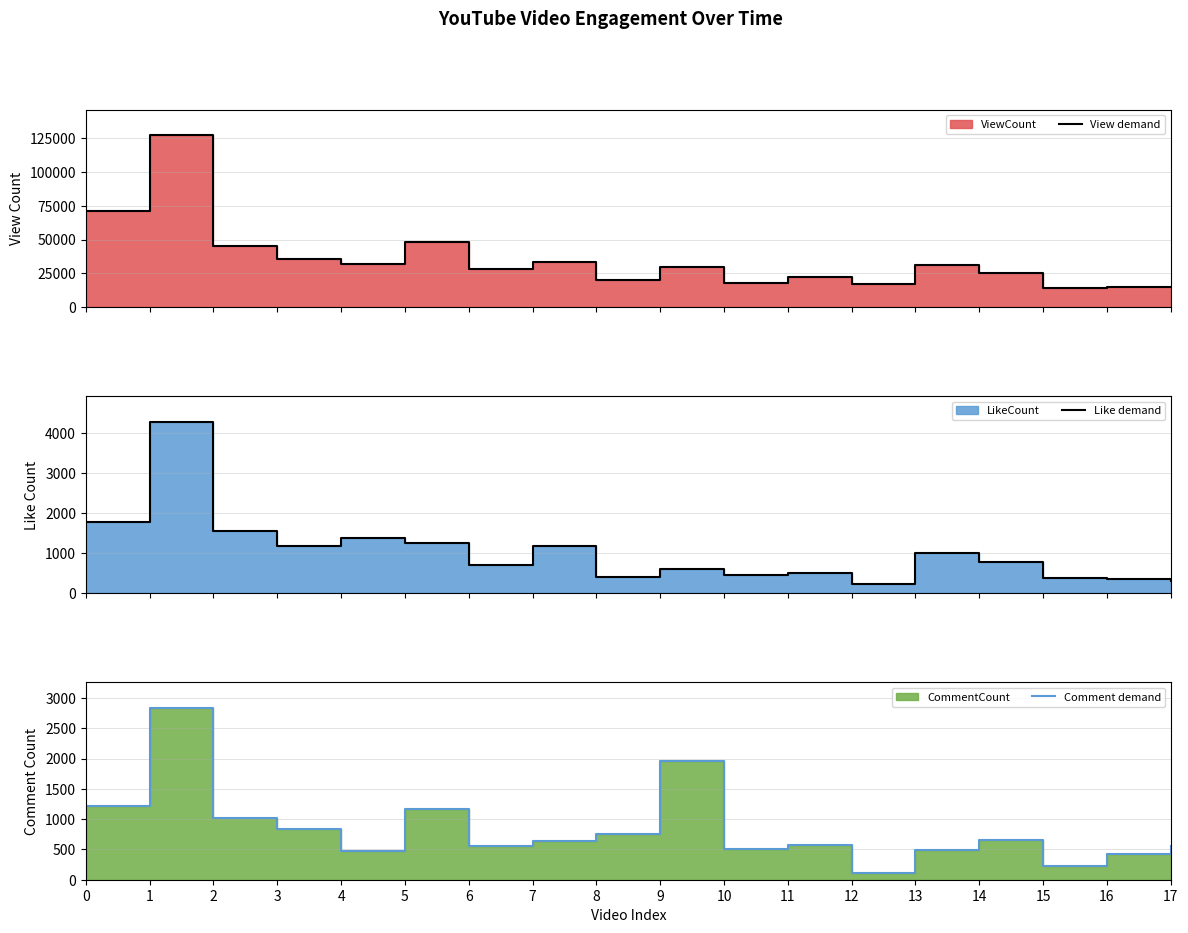

List the series in order of their peak value, lowest first.

Comment demand, Like demand, View demand